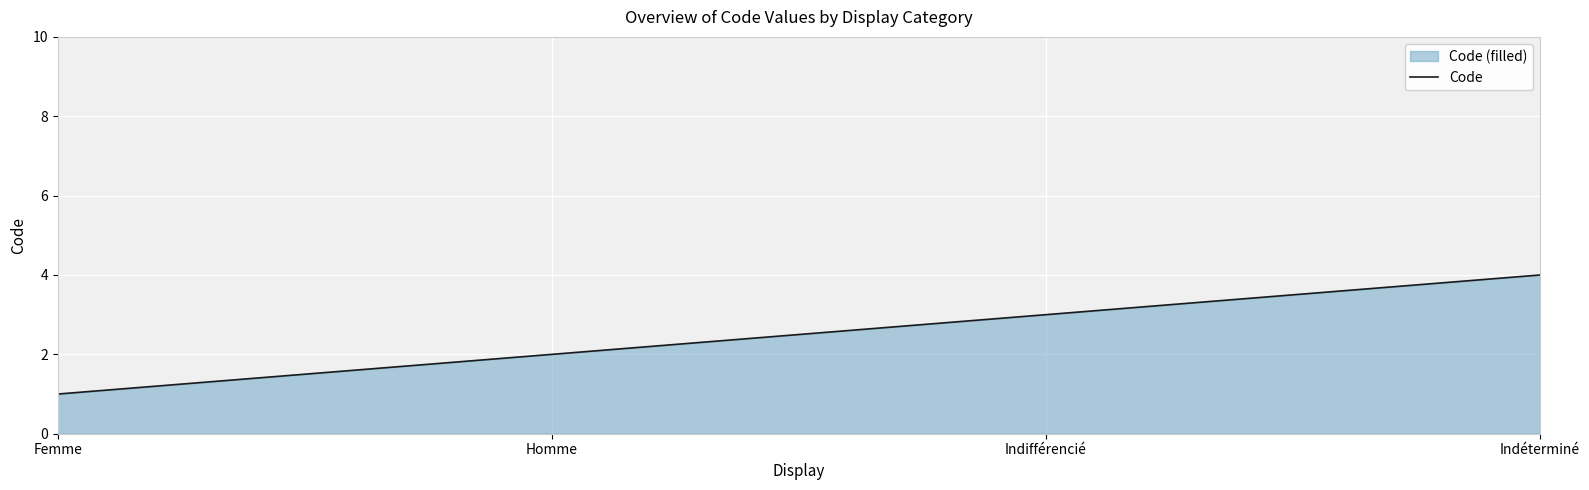

Reading right to left, extract all data points from this chart.

4	3	2	1